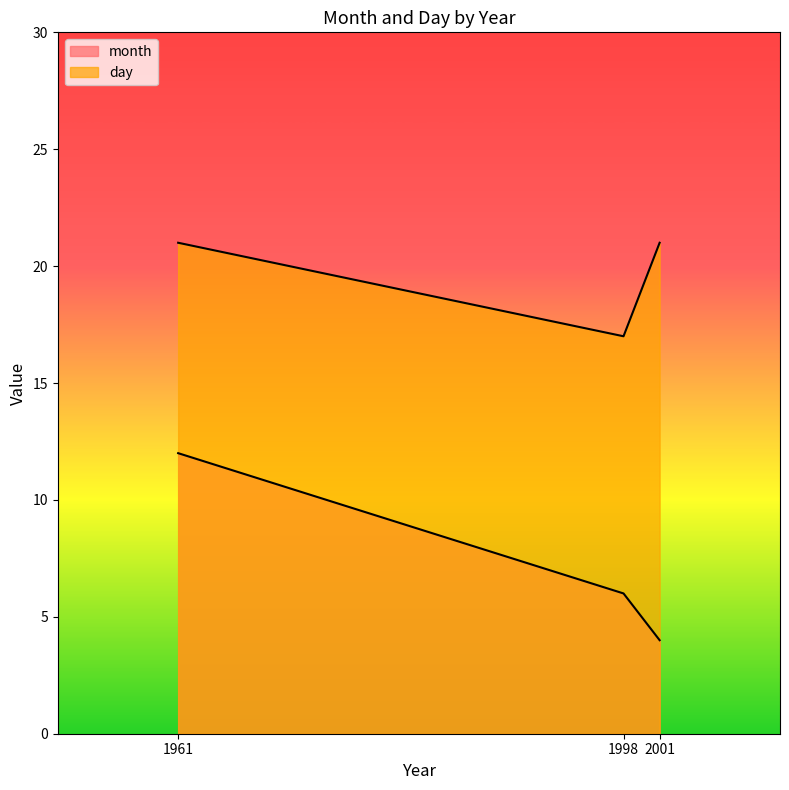

Does the chart have visible grid lines?

No